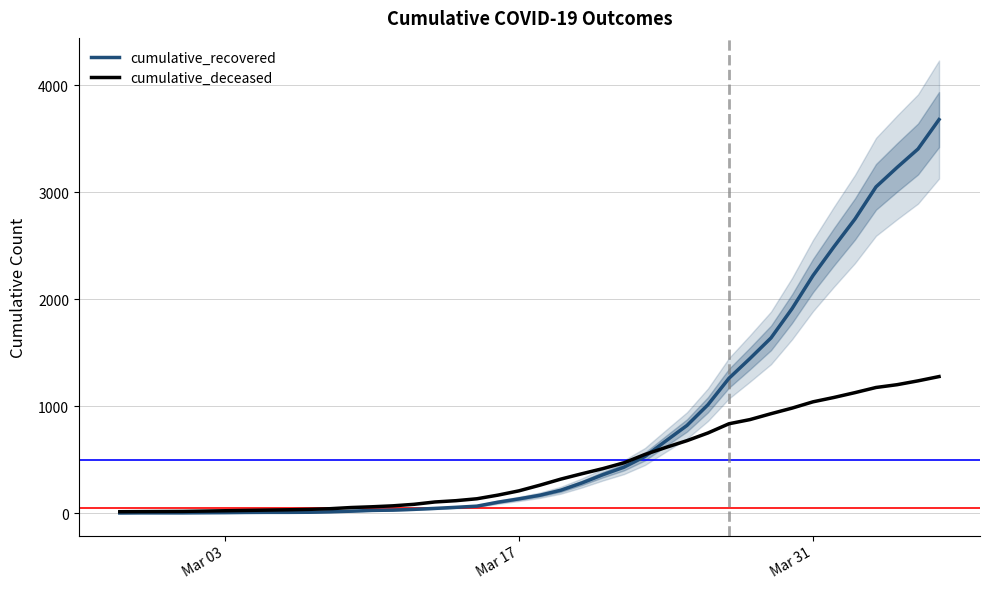

What is the maximum value for cumulative_recovered?

3679